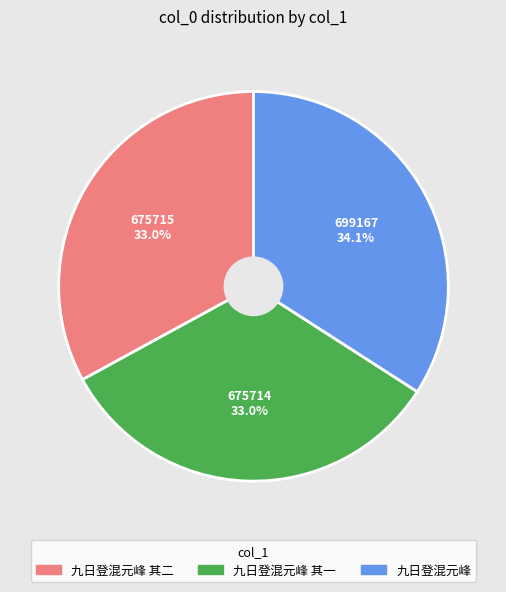

Is there a majority slice in this chart?

No